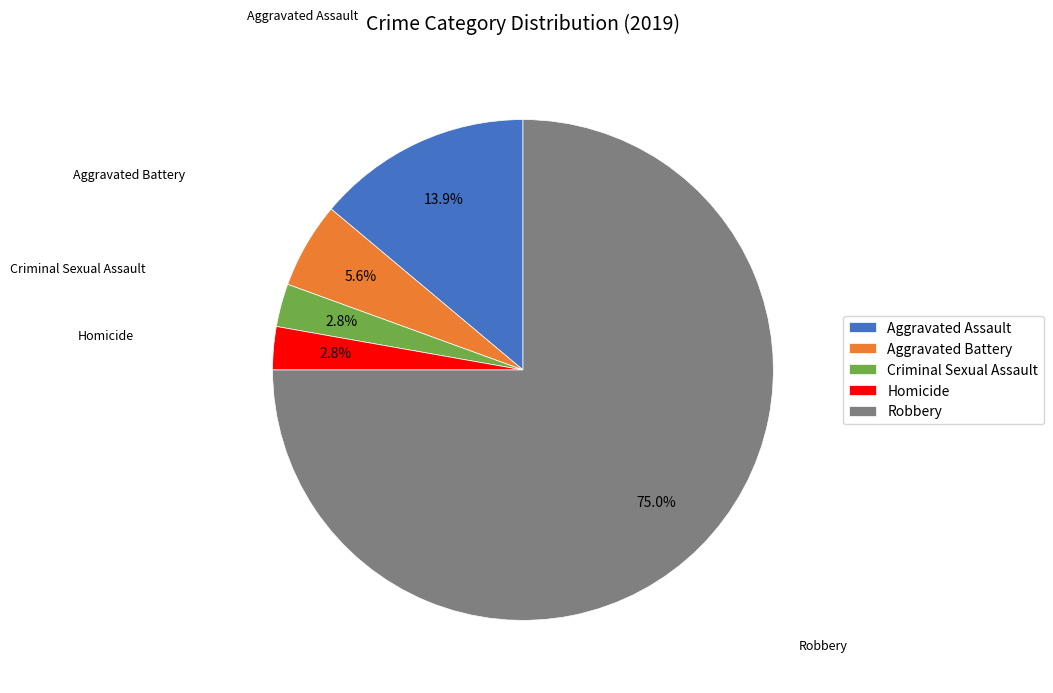

Combined, do Robbery and Homicide account for over 50%?

Yes